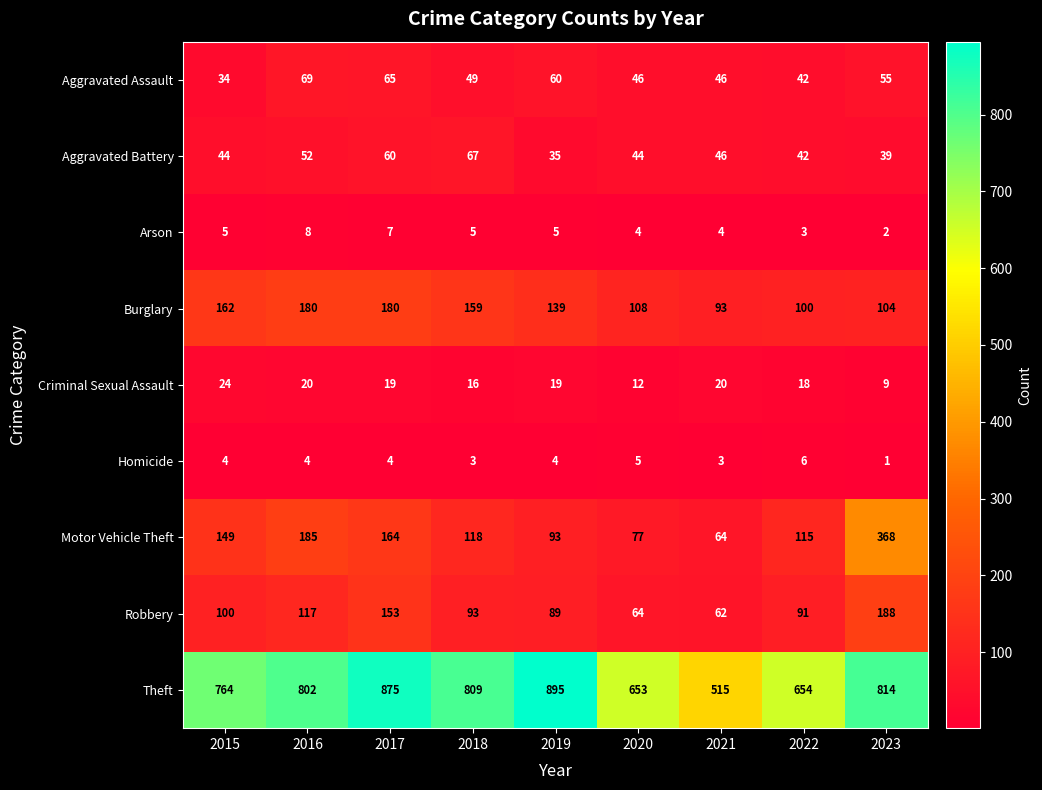

At how many categories does at least one series exceed 549?

8